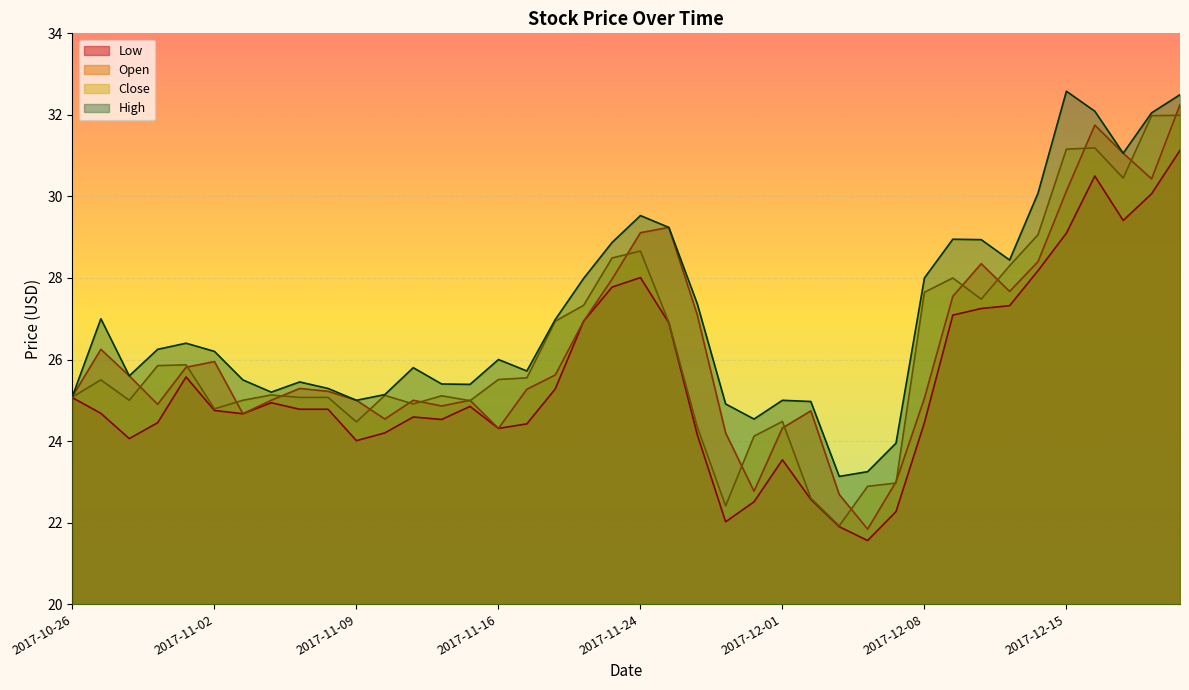

At which category is the sum across all series the highest?

2017-12-21